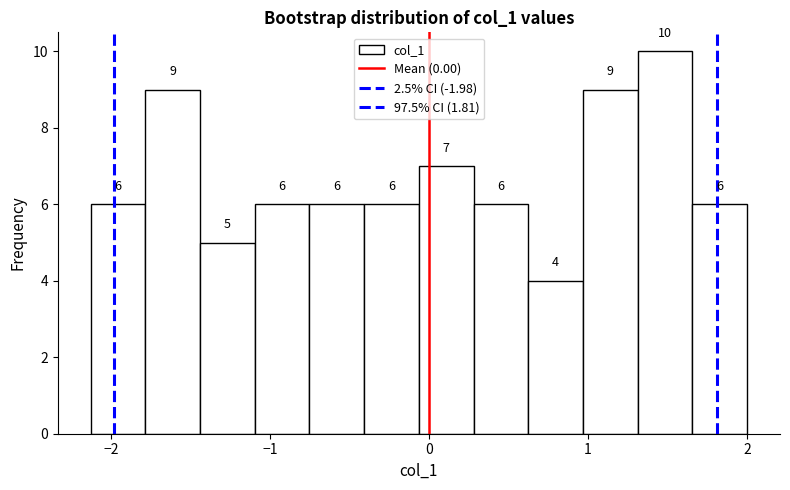

Read against the x-axis, roughly where is the centre of the tallest bar?

1.5